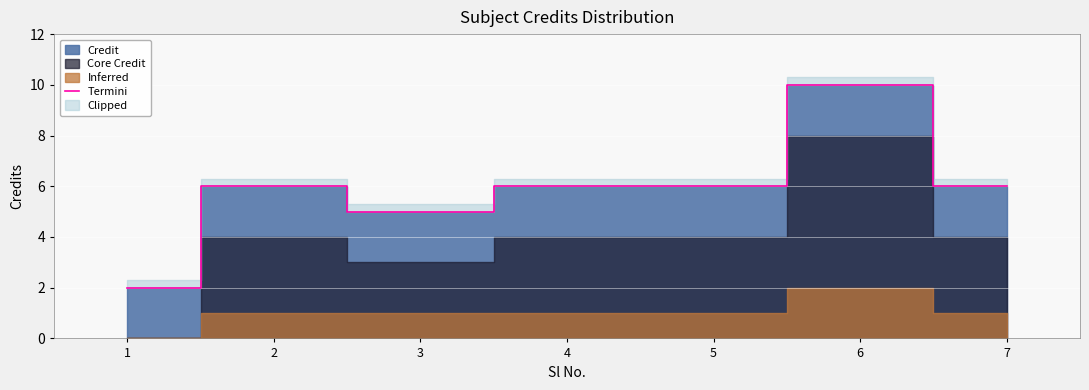

True or false: there are more than 2 points higher than both neighbors.

False